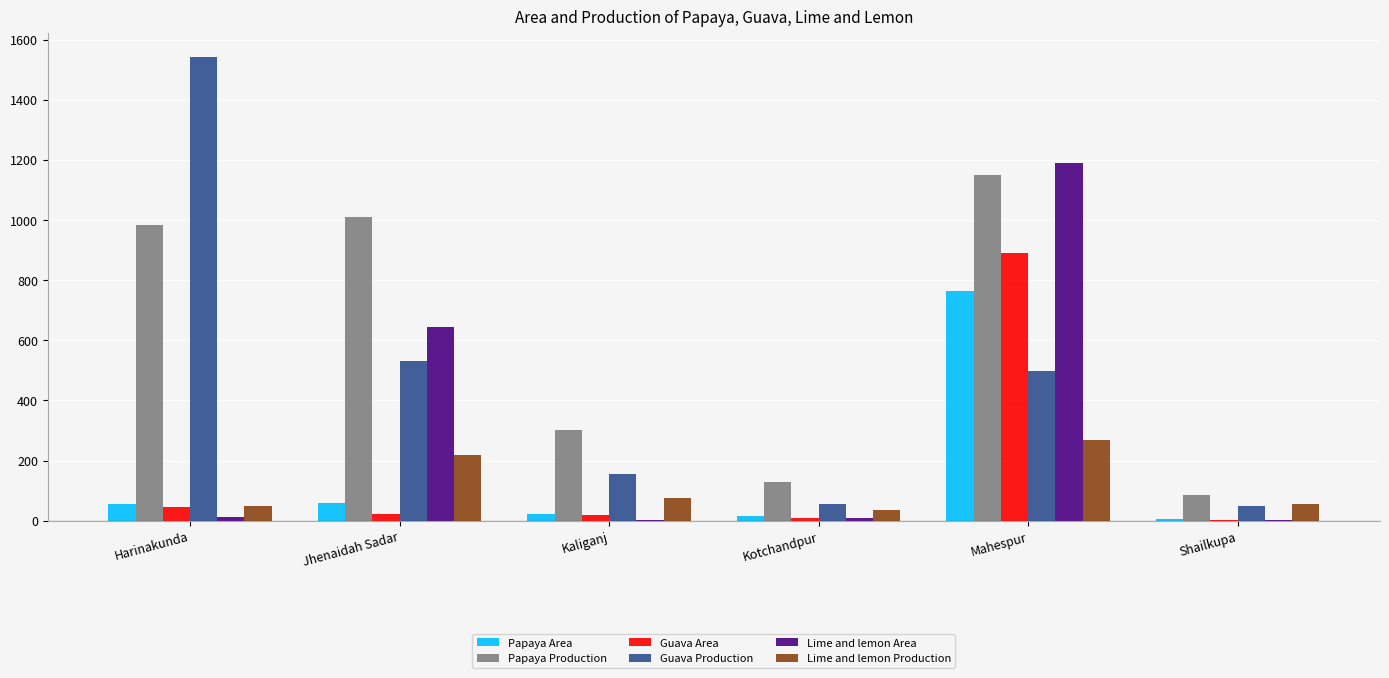

What is the sum of all Guava Production values?

2836